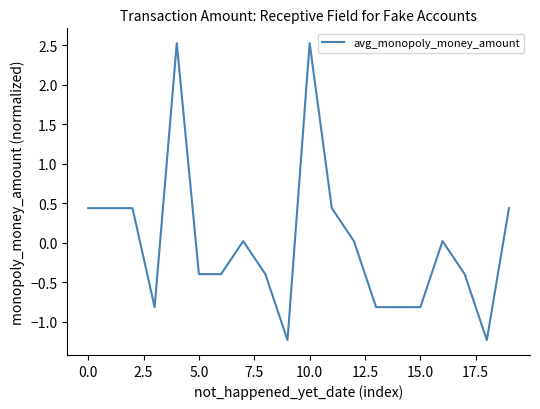

What is the difference between the maximum and minimum values?

3.8